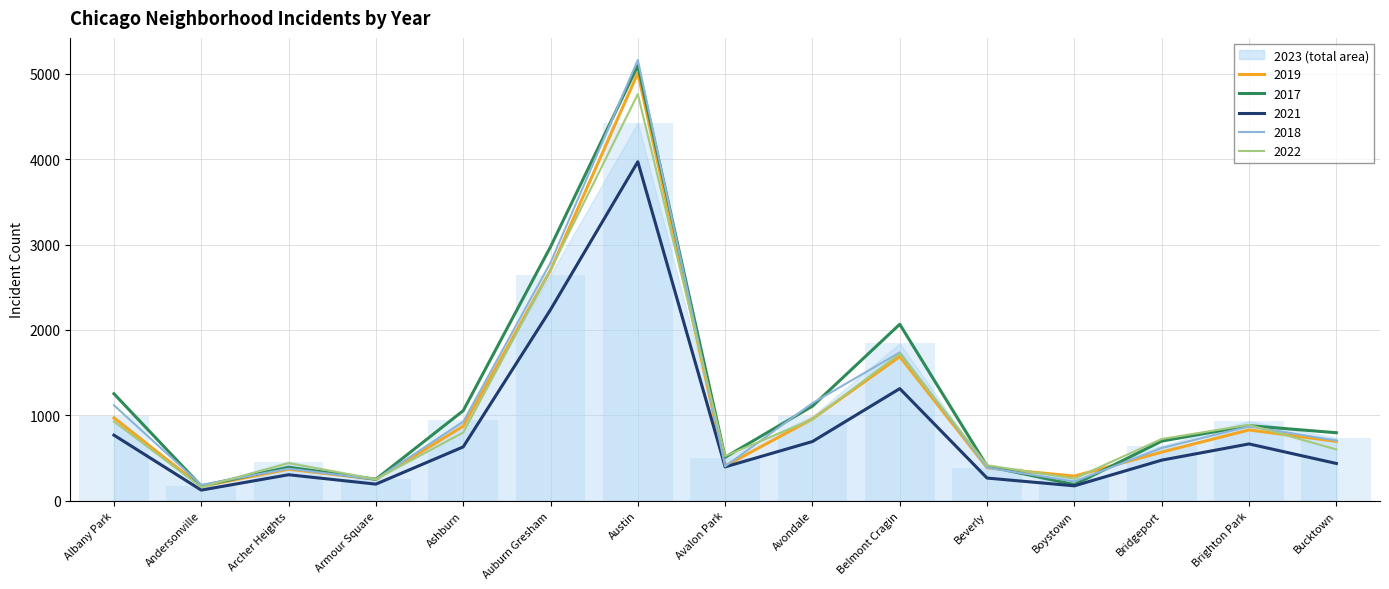

Read the 2018 value at Brighton Park.

870